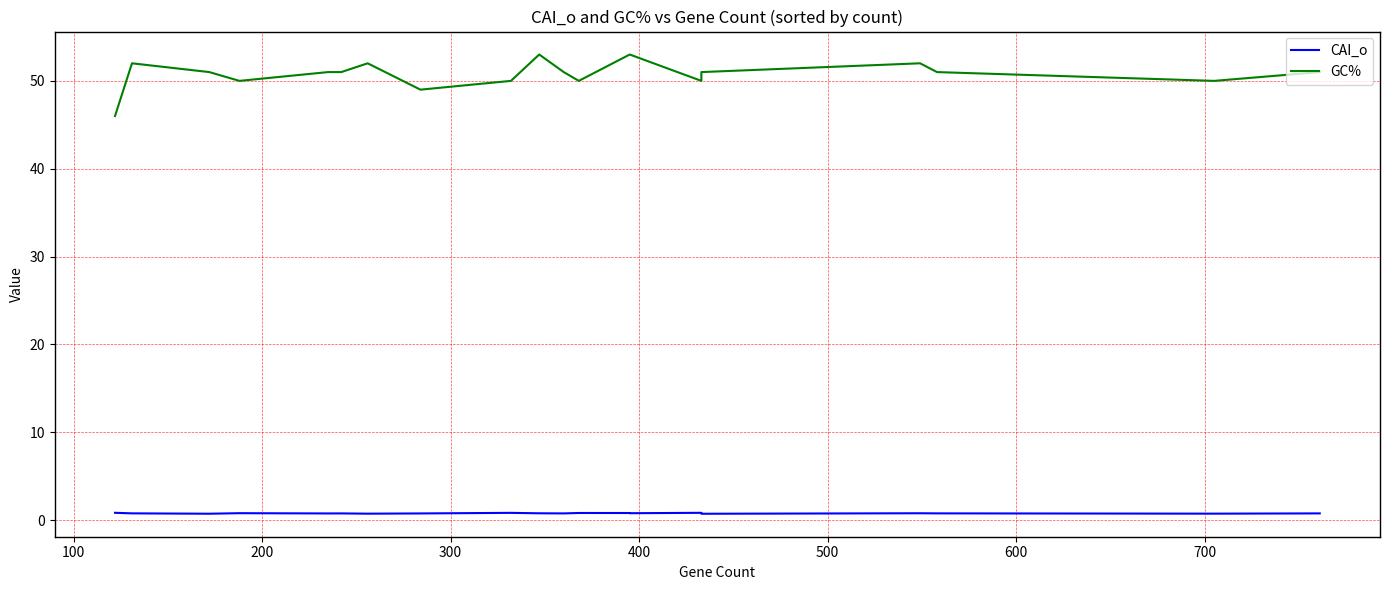

What are all the series names shown in the legend?

CAI_o, GC%